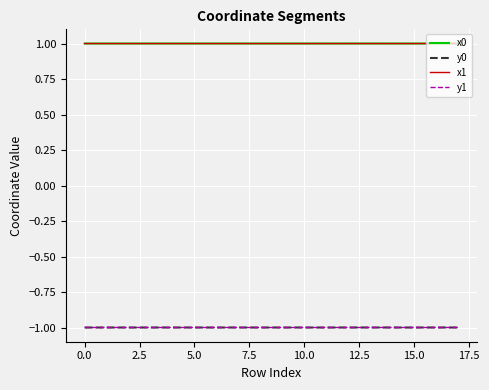

What is the lowest value of the y0 series?

-1.0